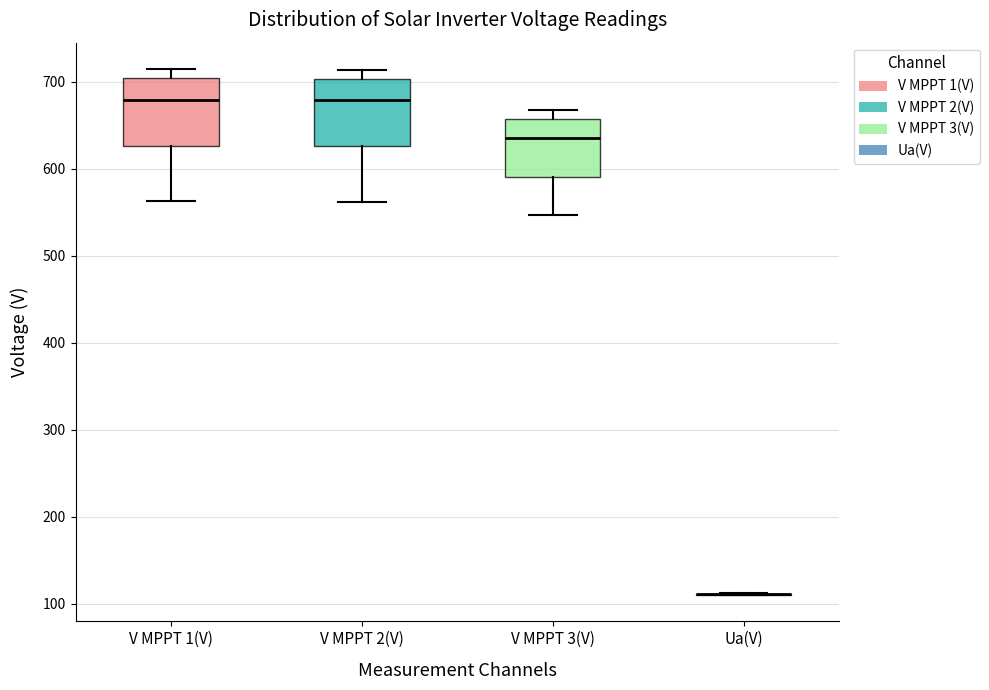

Reading left to right, read every box against the y-axis: the position of its median line, the range the box covers, and the ends of its whiskers. The values are not printed on the chart, so give them approximately, as read against the axis.

V MPPT 1(V): median 680, box 630 to 700, whiskers 560 to 710
V MPPT 2(V): median 680, box 630 to 700, whiskers 560 to 710
V MPPT 3(V): median 640, box 590 to 660, whiskers 550 to 670
Ua(V): box collapsed to a line at 110, whiskers 110 to 110